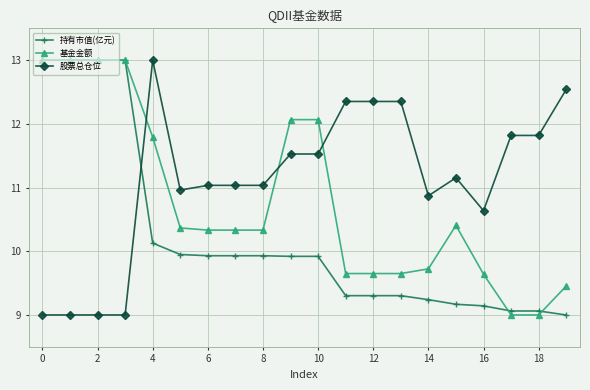

List the series in order of their overall mean, lowest first.

持有市值(亿元), 基金金额, 股票总仓位